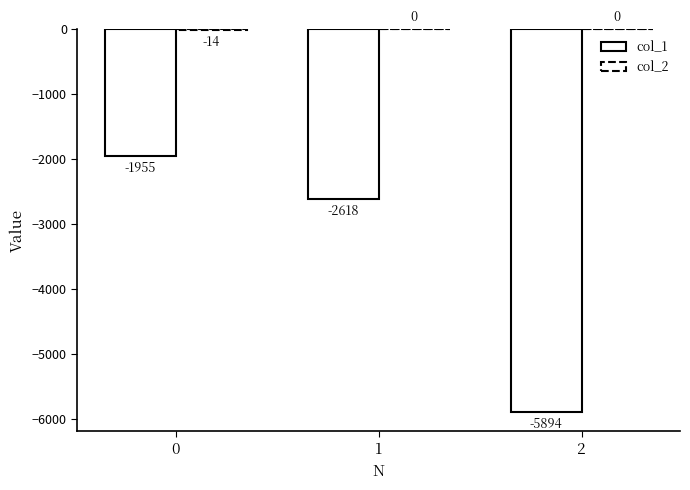

The value of col_1 at 1 is -2618. True or false?

True